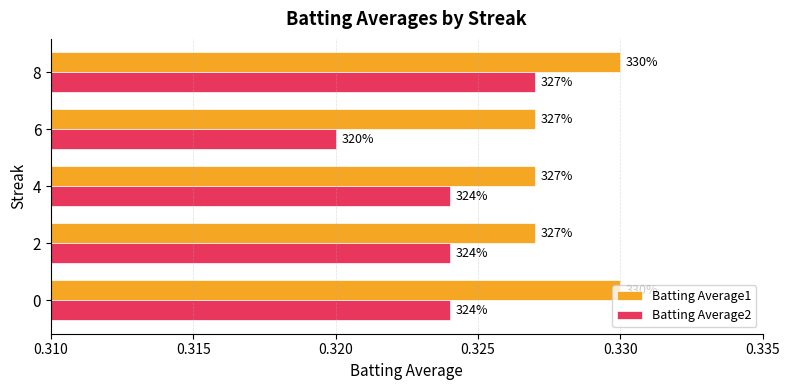

What is the sum of all Batting Average1 values?

1.6